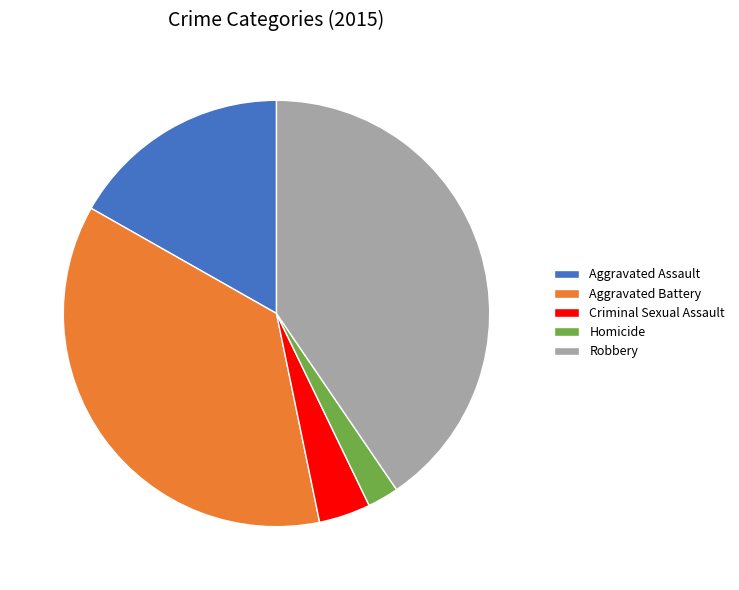

Approximately how many times larger is the value at Robbery compared to Criminal Sexual Assault?

10.3